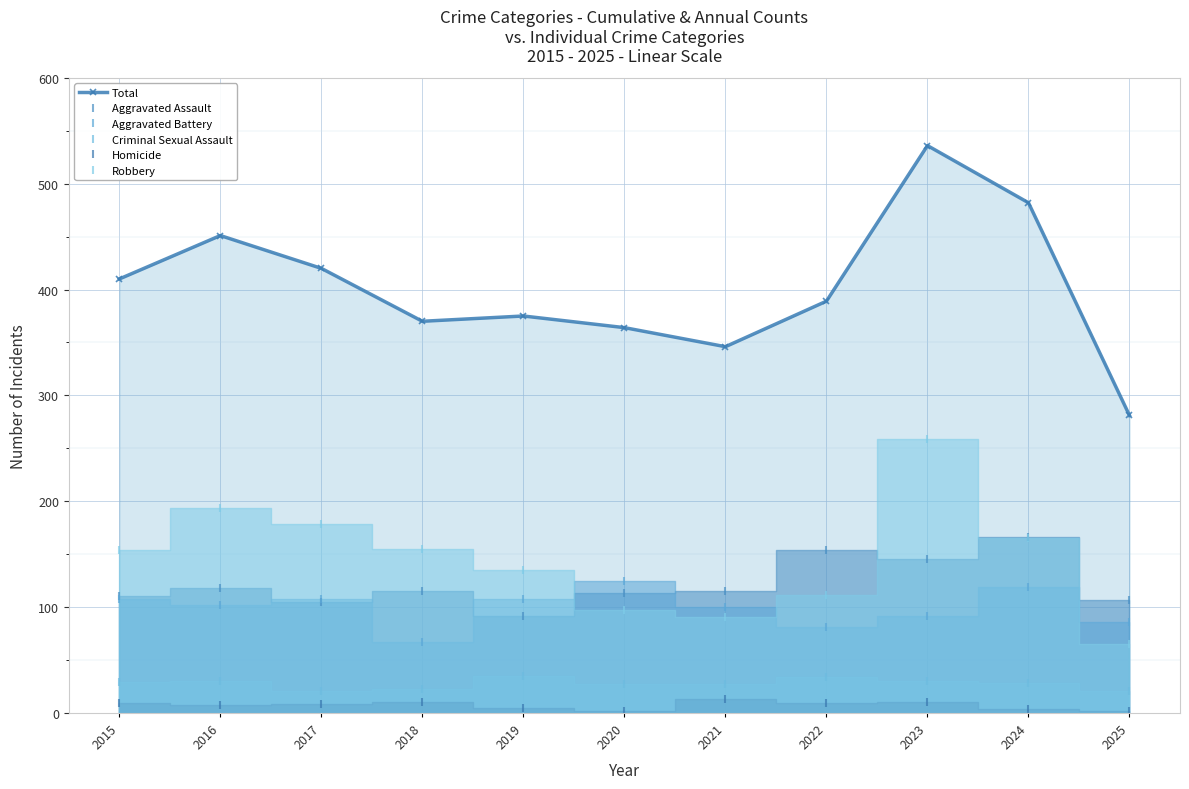

True or false: Criminal Sexual Assault and Total cross at least once.

False